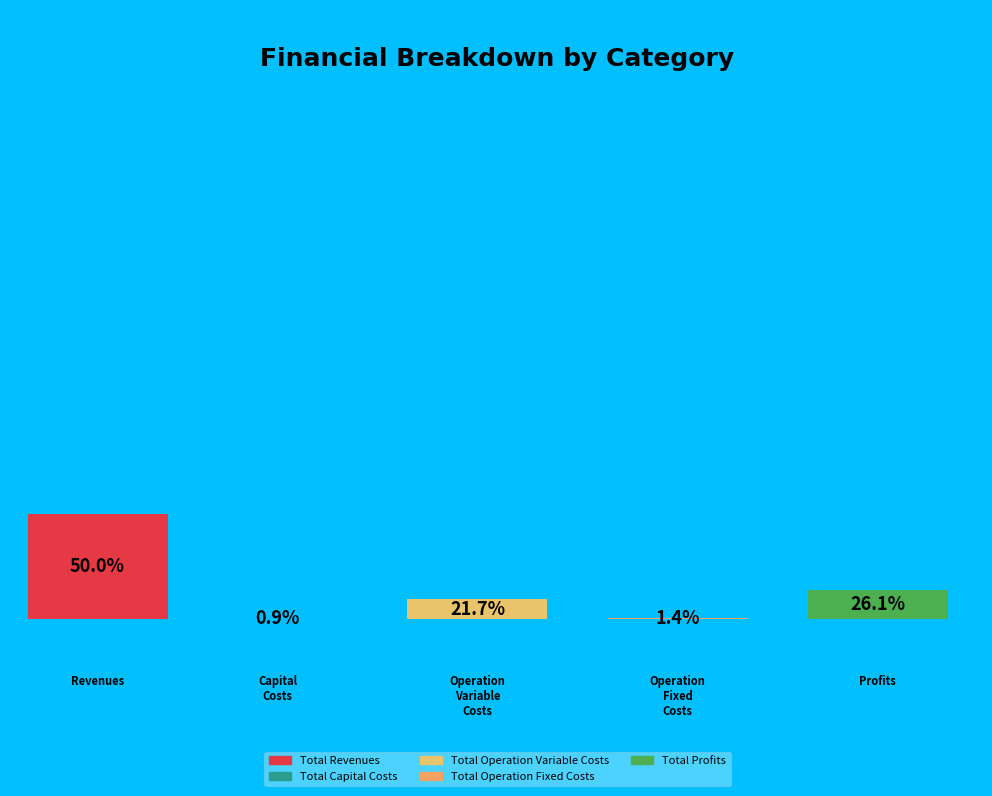

How many segments does this pie chart have?

5